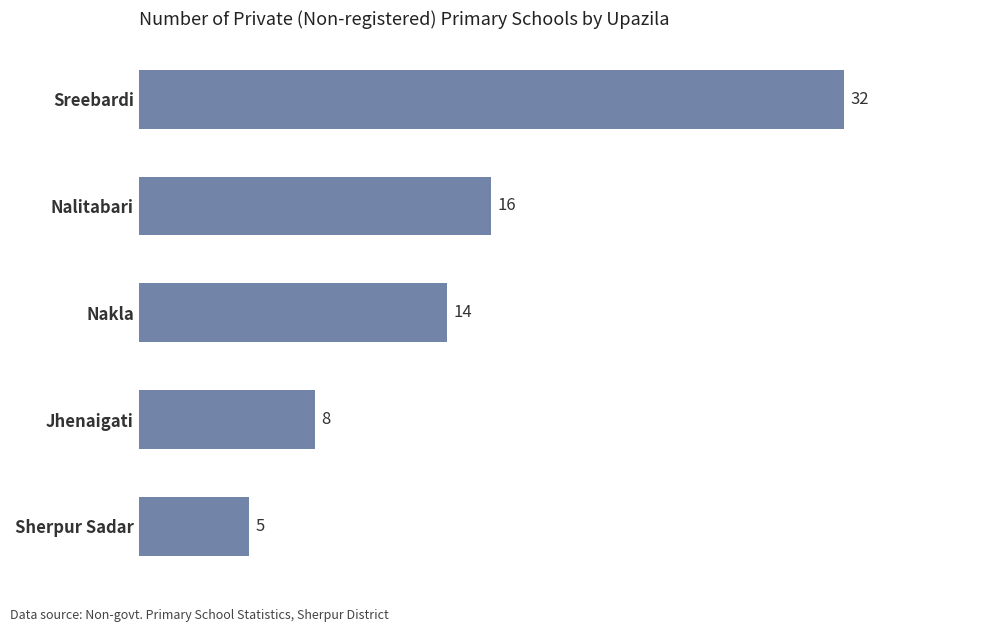

Rank the categories by value from lowest to highest.

Sherpur Sadar, Jhenaigati, Nakla, Nalitabari, Sreebardi